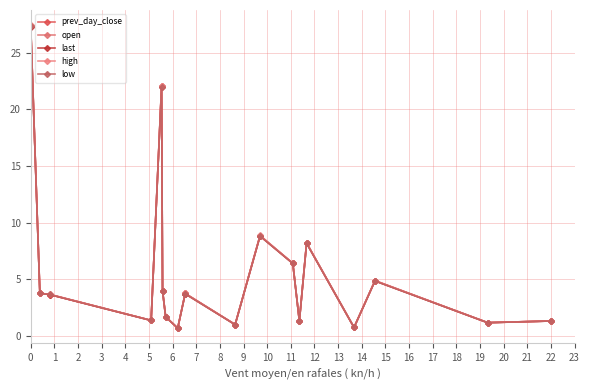

In low, how many points are higher than both neighbors (excluding endpoints)?

5